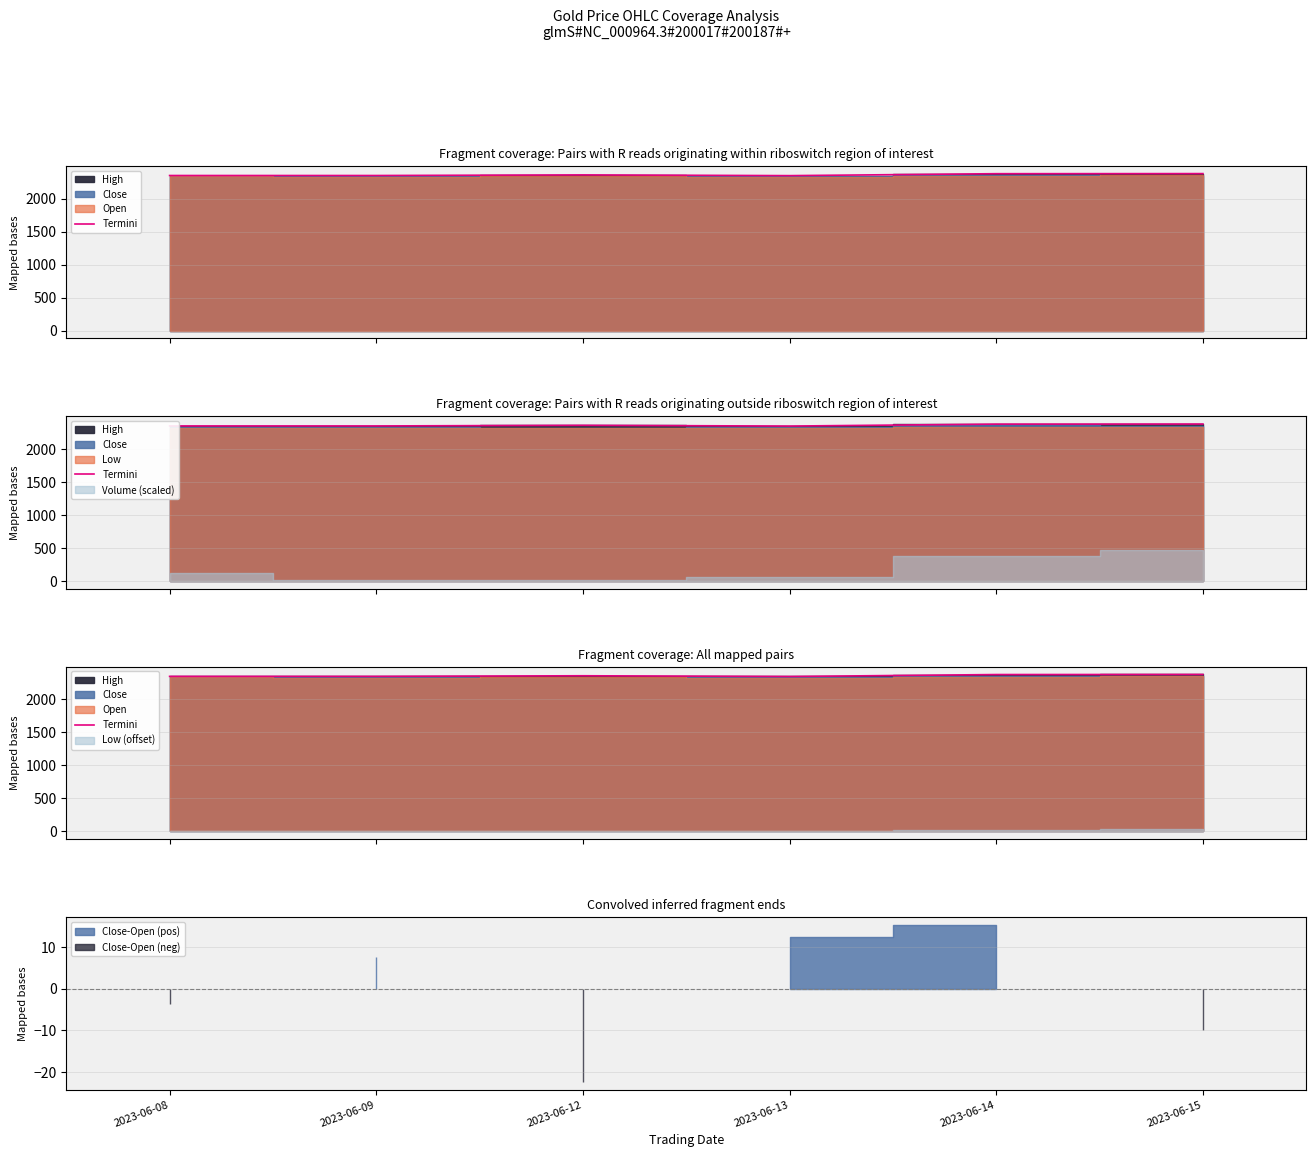

At which label does the data first exceed 2359?

2023-06-12